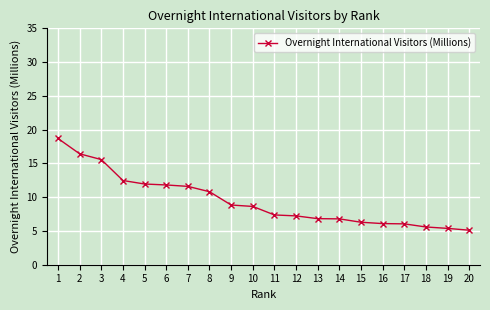

True or false: the data shows 6.8 at 13.

True